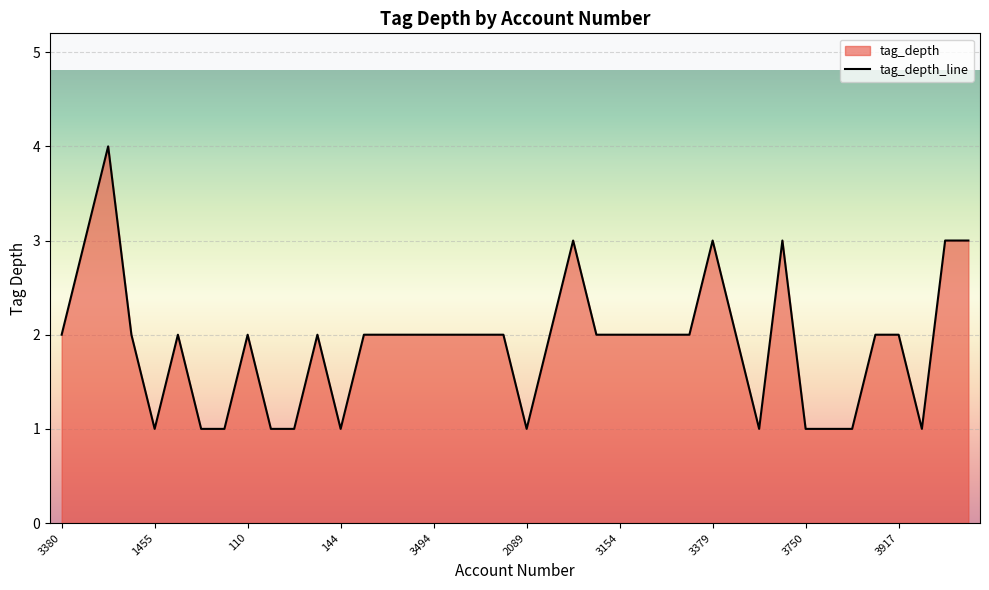

Reading right to left, transcribe all the data shown in this chart.

3	3	1	2	2	1	1	1	3	1	2	3	2	2	2	2	2	3	2	1	2	2	2	2	2	2	2	1	2	1	1	2	1	1	2	1	2	4	3	2